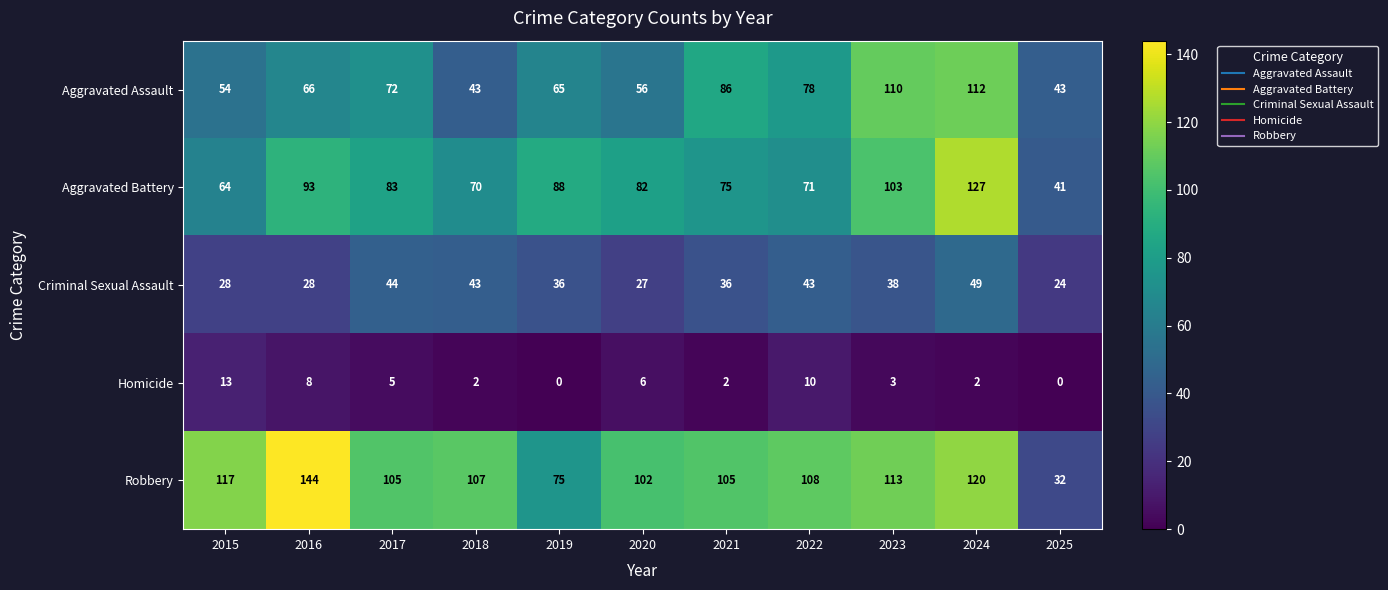

Which category has the highest value across all series?

2016